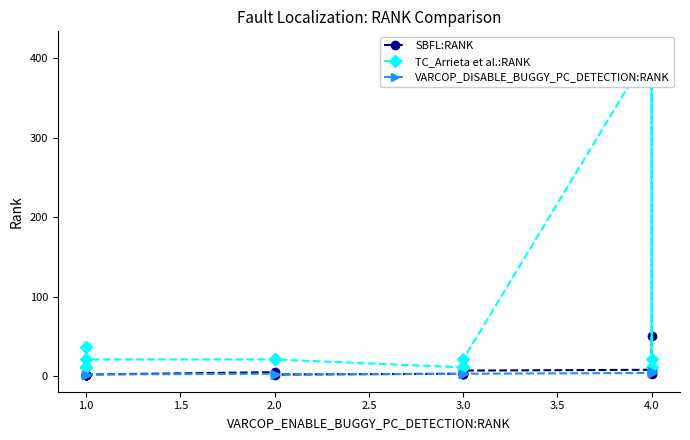

What is the value of the VARCOP_DISABLE_BUGGY_PC_DETECTION:RANK point at the 3rd from the left?

1